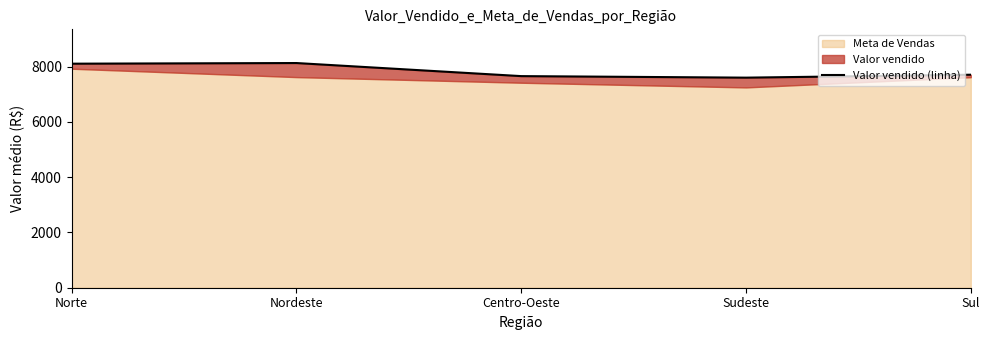

What is the difference between the values at Sudeste and Norte?

505.2